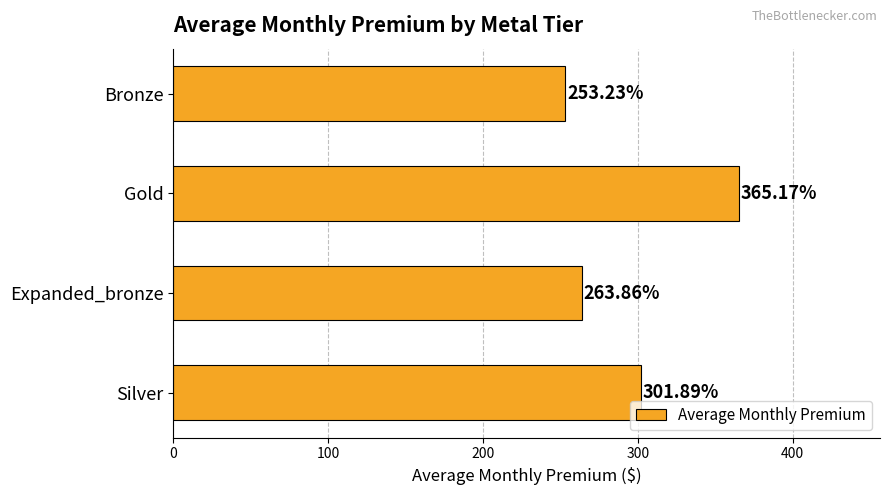

What is the ratio of the value at Bronze to the value at Silver?

0.8